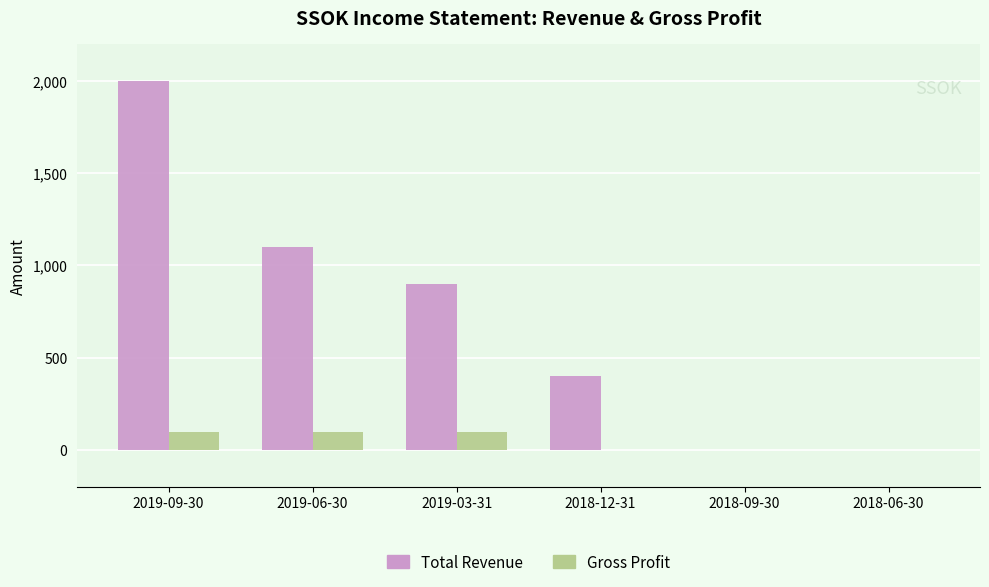

Between 2019-09-30 and 2019-03-31, which series saw the biggest shift?

Total Revenue